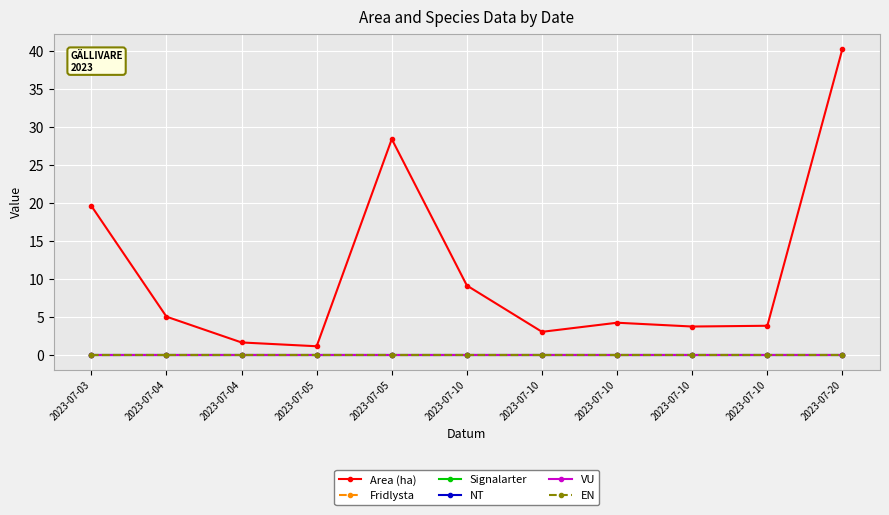

How many lines are shown in the chart?

6